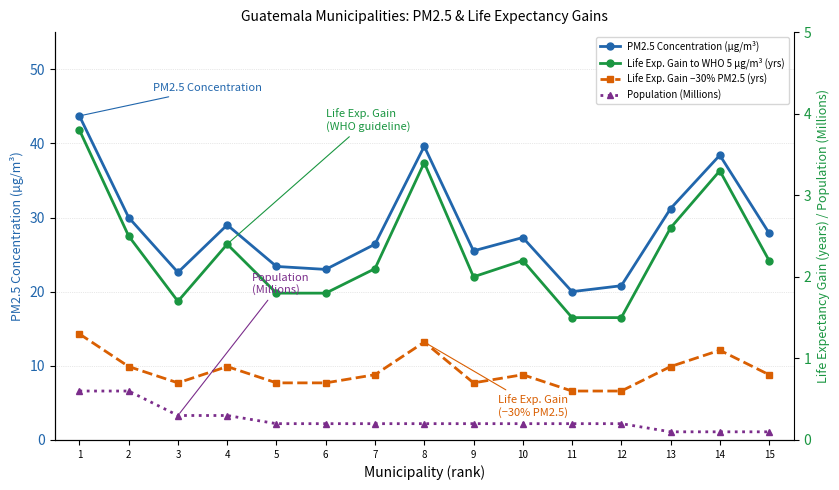

True or false: Population (Millions) has more than 0 interior local peaks.

False